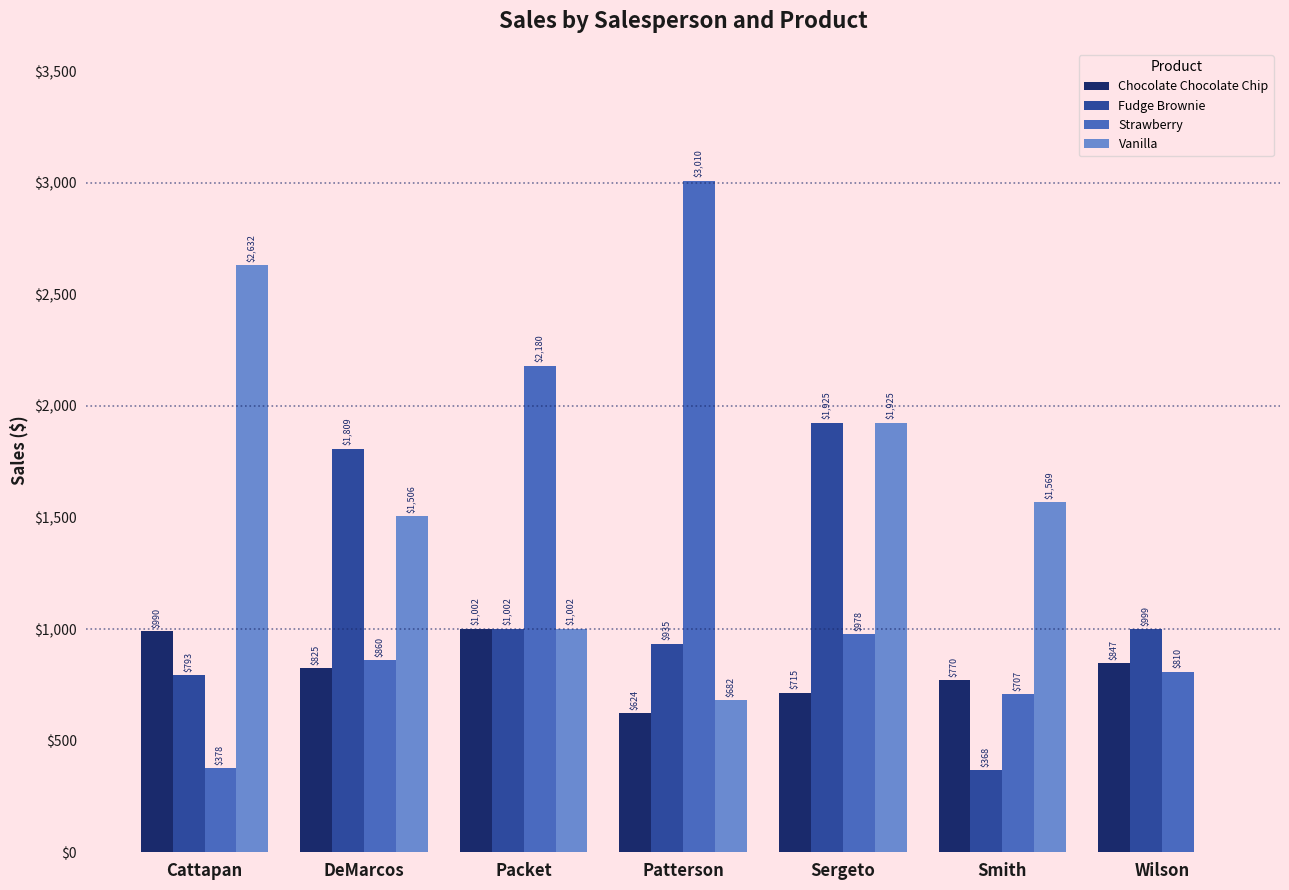

Which category has the highest value across all series?

Patterson